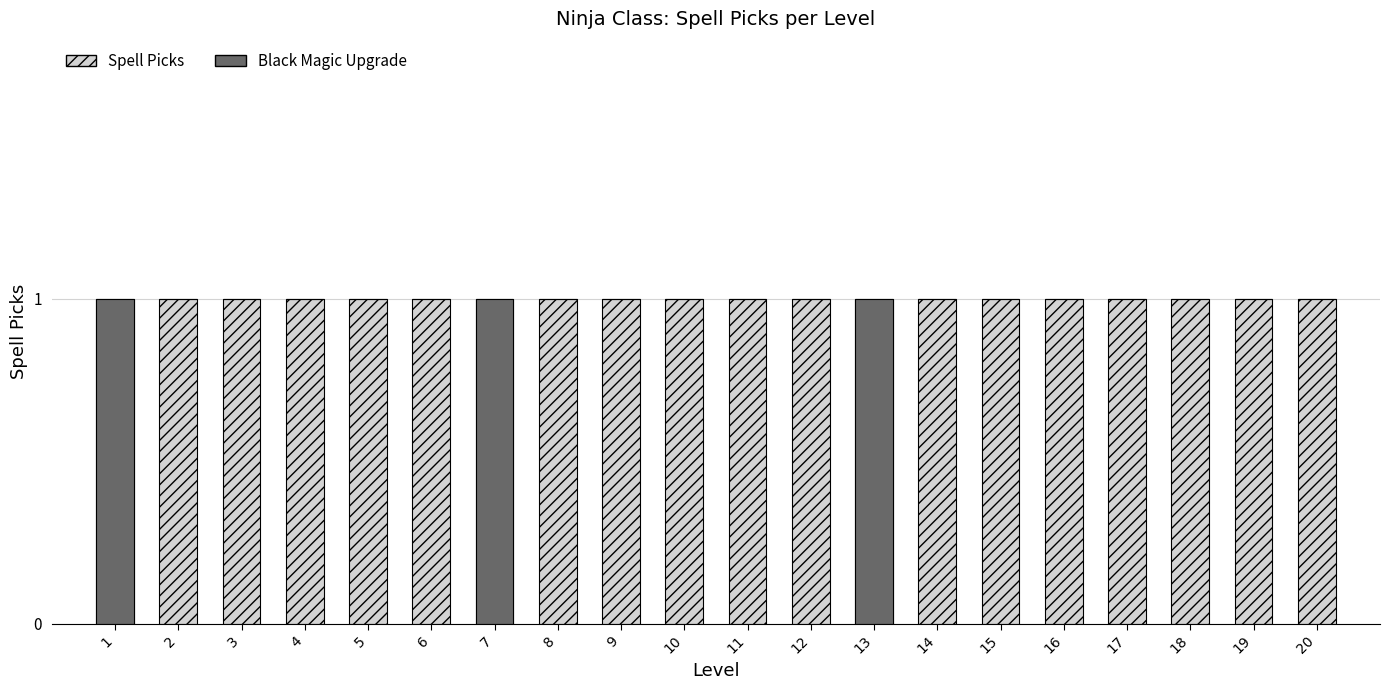

What is the maximum value for Spell Picks?

1